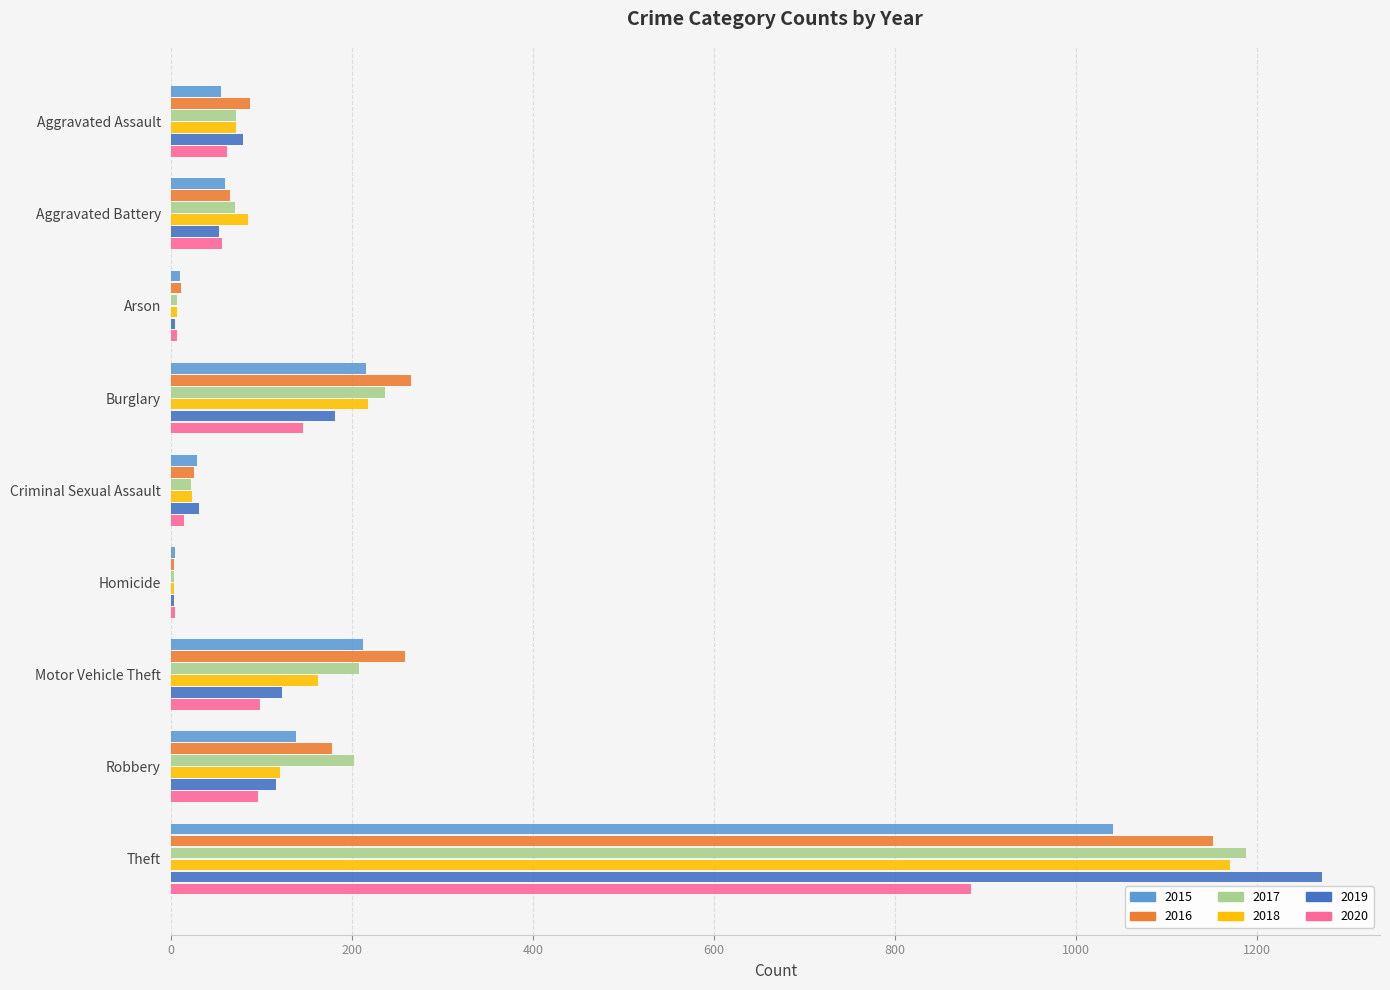

At which label does 2015 reach its peak?

Theft